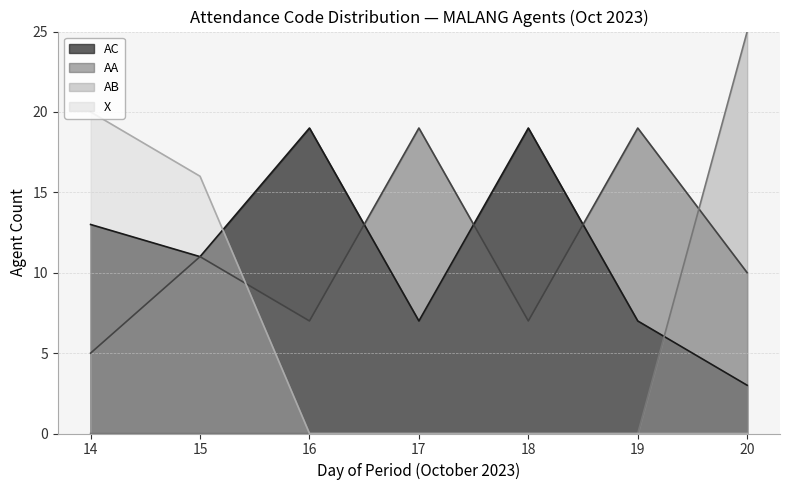

What is the total value across all series at 15?

38